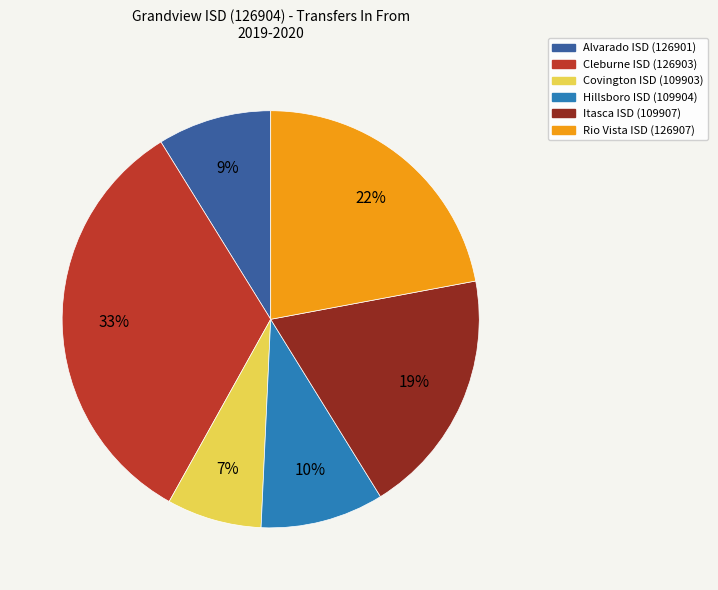

What percentage is the Alvarado ISD (126901) slice, to the nearest percent?

9%